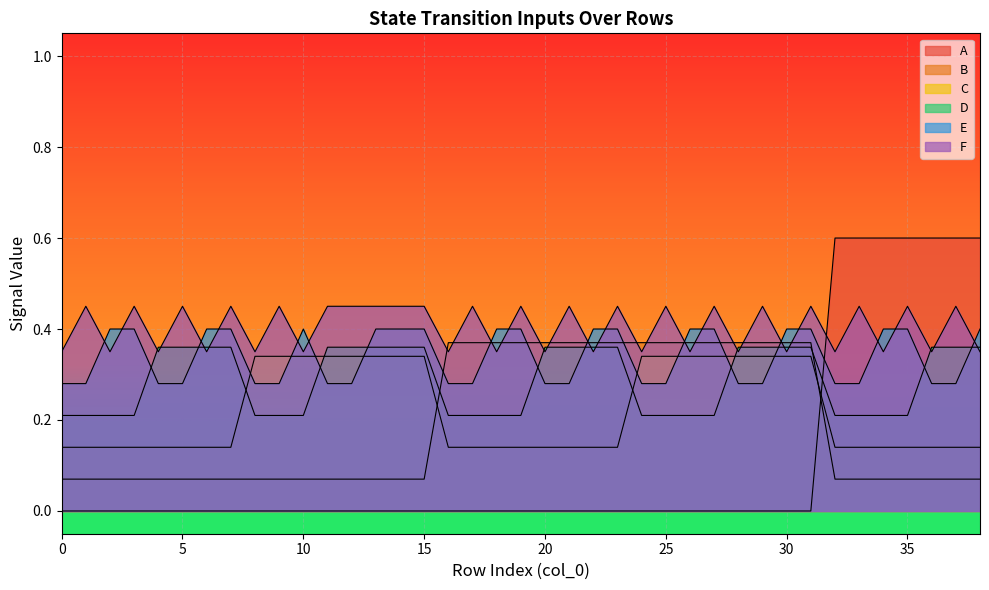

At how many categories does at least one series exceed 0?

39